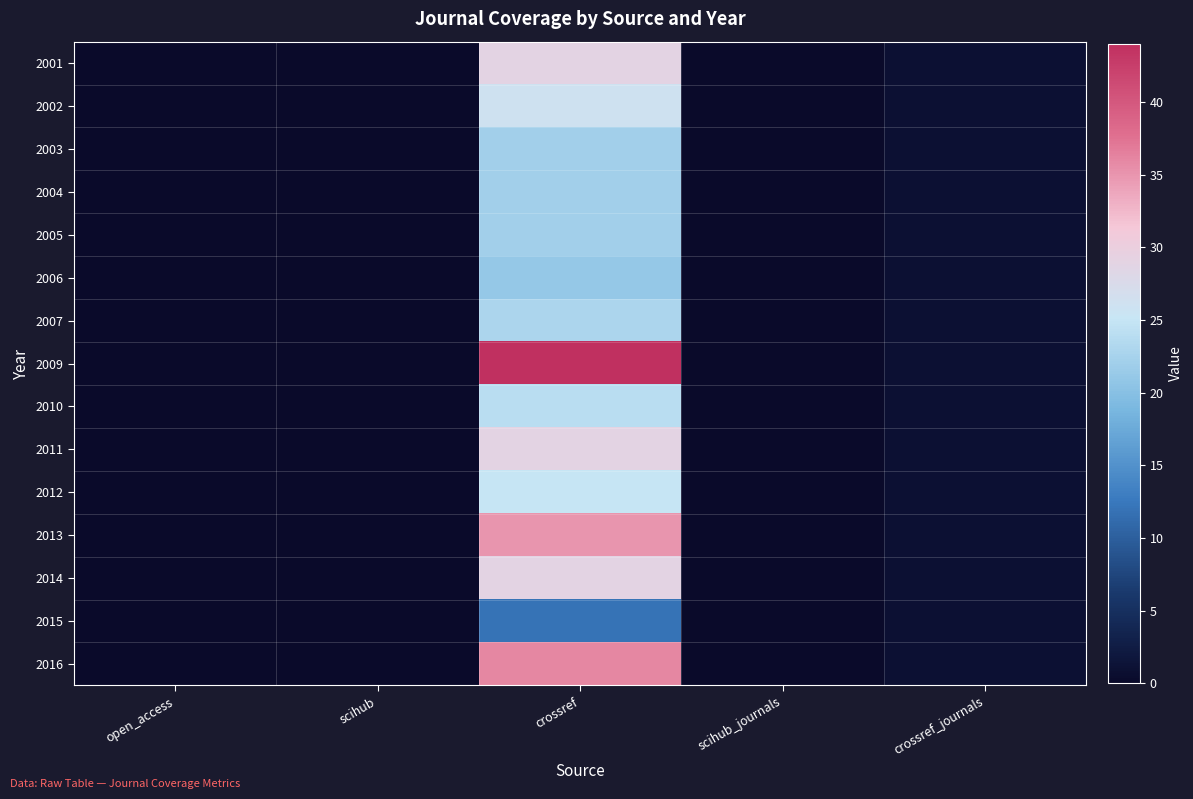

Reading left to right, list all the values displayed in this chart.

2001: open_access=0	scihub=0	crossref=29	scihub_journals=0	crossref_journals=1
2002: open_access=0	scihub=0	crossref=26	scihub_journals=0	crossref_journals=1
2003: open_access=0	scihub=0	crossref=22	scihub_journals=0	crossref_journals=1
2004: open_access=0	scihub=0	crossref=22	scihub_journals=0	crossref_journals=1
2005: open_access=0	scihub=0	crossref=22	scihub_journals=0	crossref_journals=1
2006: open_access=0	scihub=0	crossref=21	scihub_journals=0	crossref_journals=1
2007: open_access=0	scihub=0	crossref=23	scihub_journals=0	crossref_journals=1
2009: open_access=0	scihub=0	crossref=44	scihub_journals=0	crossref_journals=1
2010: open_access=0	scihub=0	crossref=24	scihub_journals=0	crossref_journals=1
2011: open_access=0	scihub=0	crossref=29	scihub_journals=0	crossref_journals=1
2012: open_access=0	scihub=0	crossref=25	scihub_journals=0	crossref_journals=1
2013: open_access=0	scihub=0	crossref=35	scihub_journals=0	crossref_journals=1
2014: open_access=0	scihub=0	crossref=29	scihub_journals=0	crossref_journals=1
2015: open_access=0	scihub=0	crossref=12	scihub_journals=0	crossref_journals=1
2016: open_access=0	scihub=0	crossref=36	scihub_journals=0	crossref_journals=1